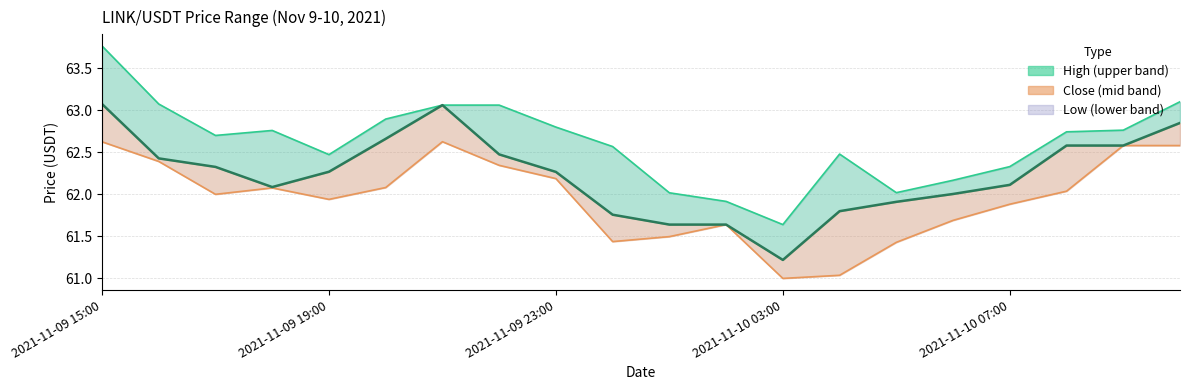

What are all the series names shown in the legend?

high, close, low